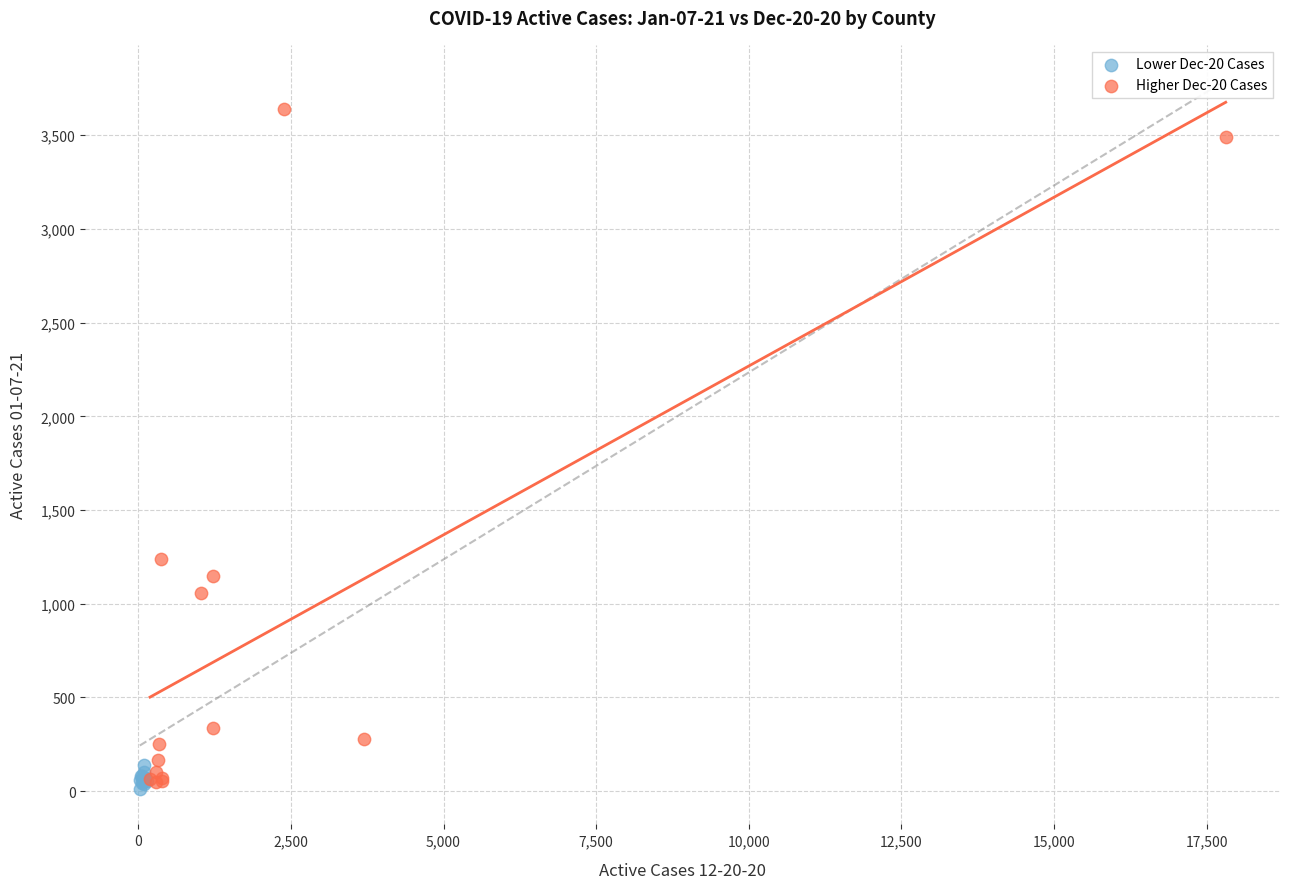

Which series has the largest Y range (max minus min)?

Higher Dec-20 Cases